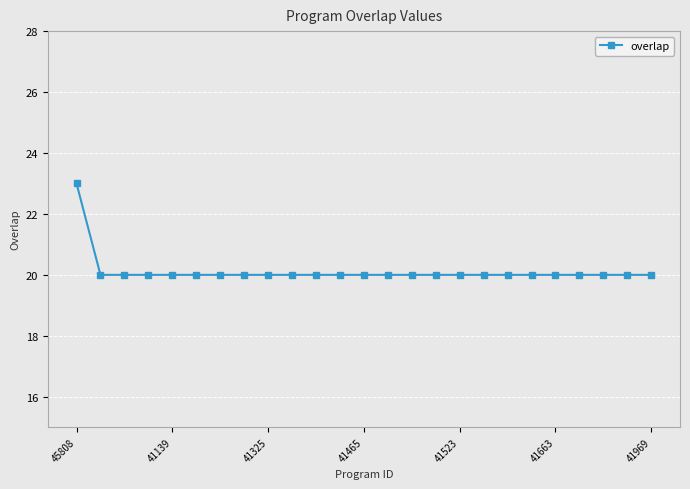

What is the value of the 19th point from the left?

20